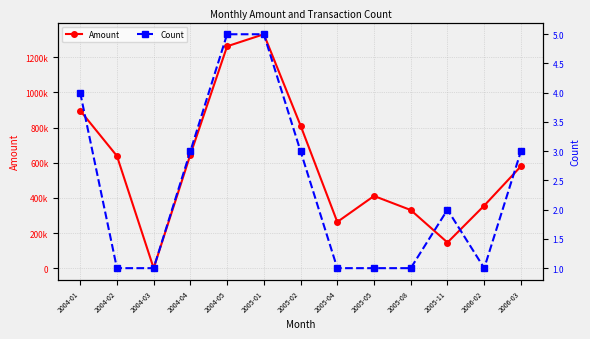

What is the sum of all Count values?

31